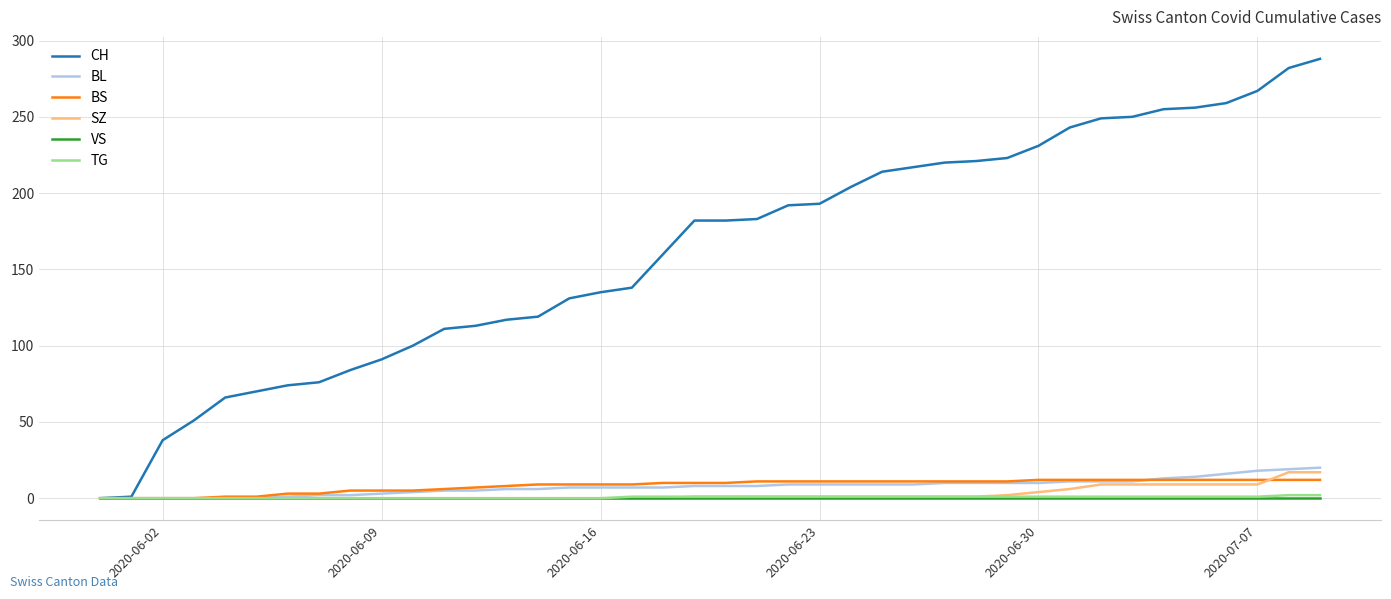

What is the maximum value shown in the chart?

288